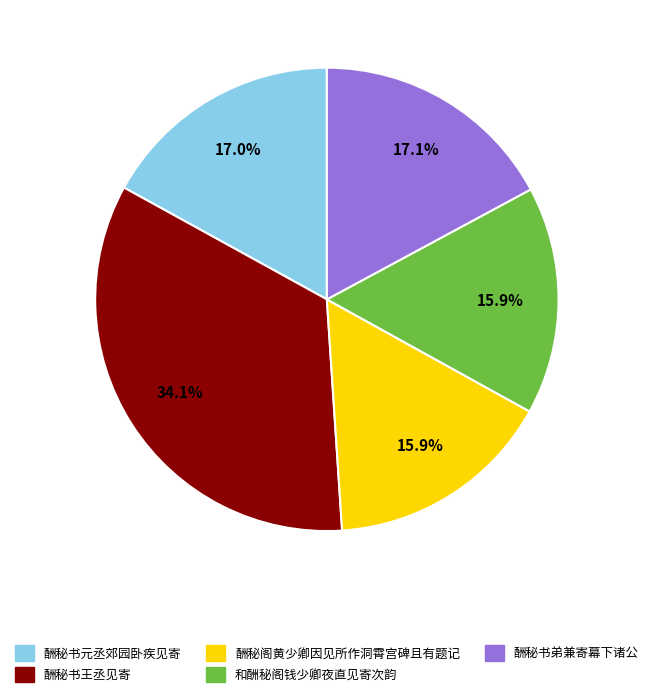

Does any single category account for the majority?

No